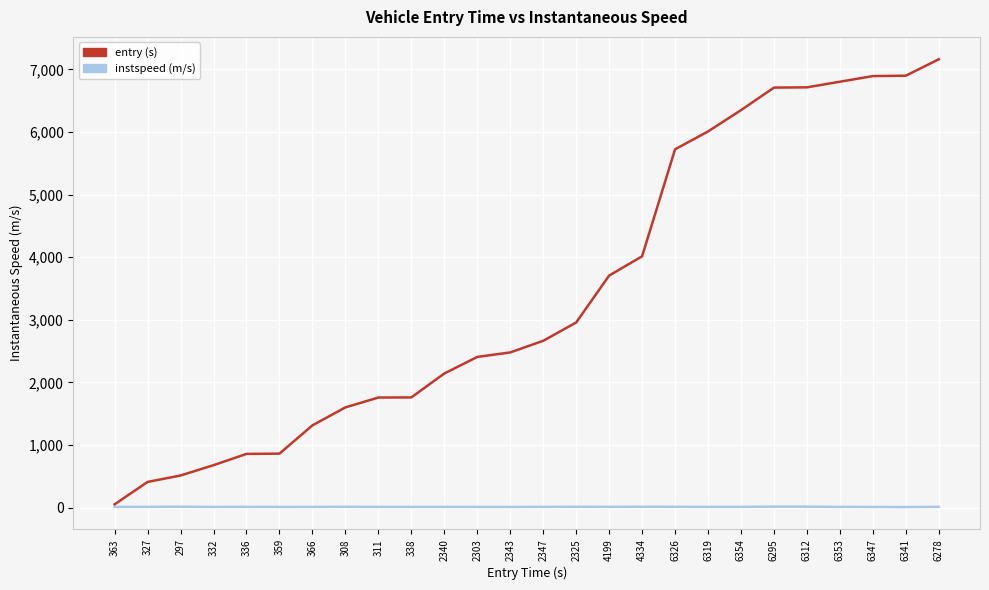

What is the maximum value shown in the chart?

7161.4